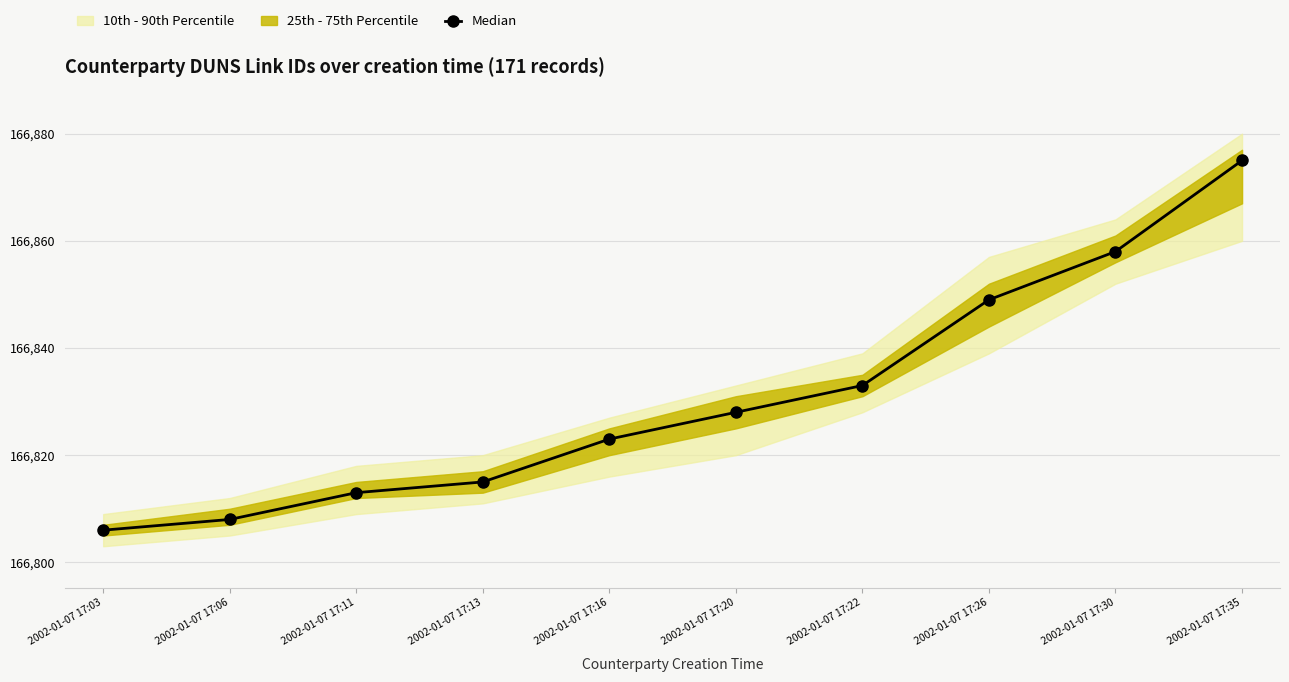

Approximately how many times larger is the value at 2002-01-07 17:22 compared to 2002-01-07 17:26?

1.0